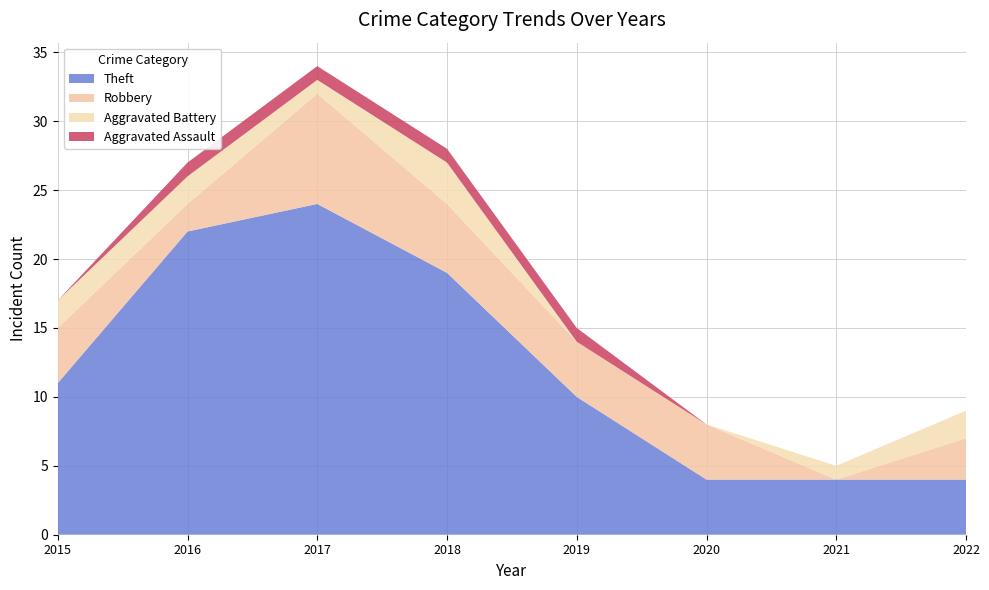

Reading right to left, what are all the values shown in this chart?

Theft: 2022=4	2021=4	2020=4	2019=10	2018=19	2017=24	2016=22	2015=11
Robbery: 2022=3	2021=0	2020=4	2019=4	2018=5	2017=8	2016=2	2015=4
Aggravated Battery: 2022=2	2021=1	2020=0	2019=0	2018=3	2017=1	2016=2	2015=2
Aggravated Assault: 2022=0	2021=0	2020=0	2019=1	2018=1	2017=1	2016=1	2015=0